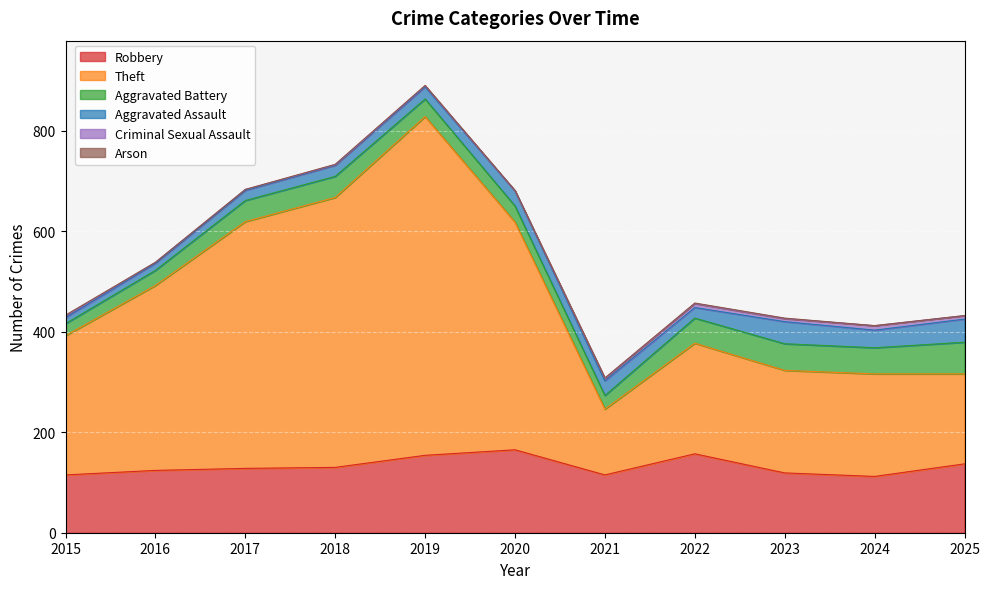

What is the highest value of the Arson series?

2